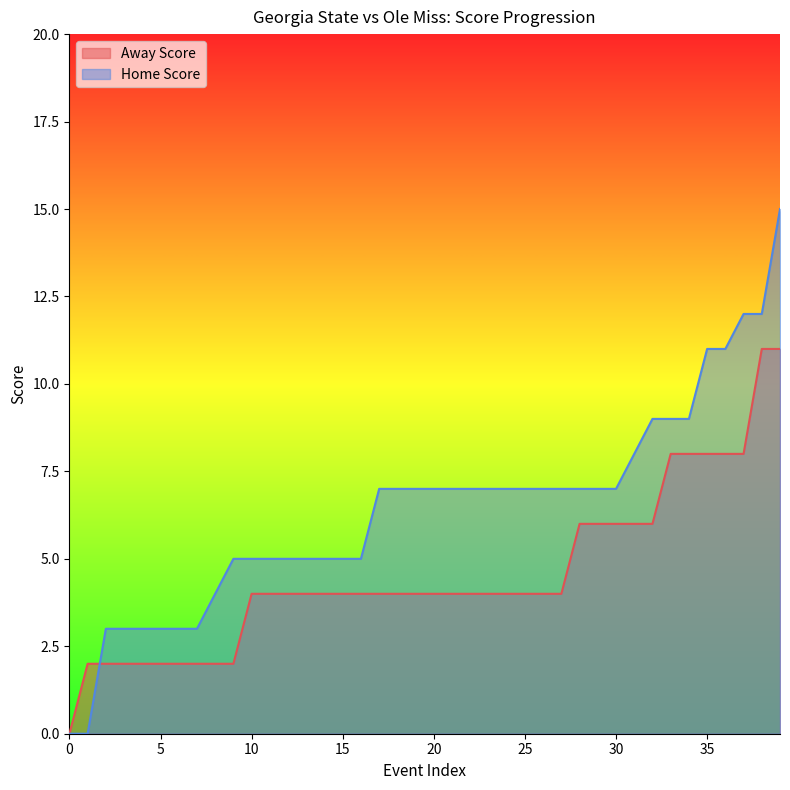

Which series has the widest spread of values?

Home Score